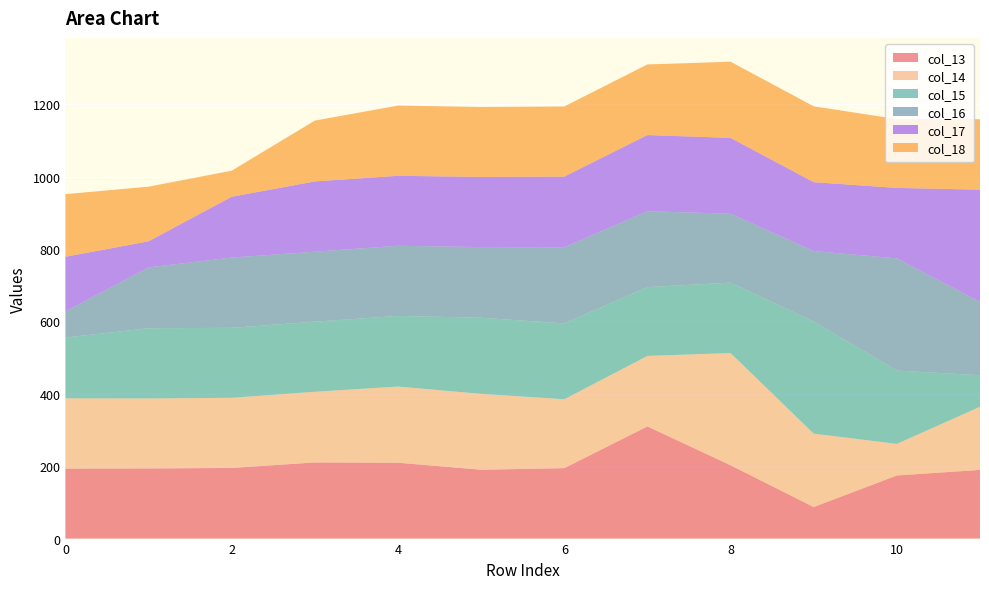

Reading left to right, what are all the values shown in this chart?

col_13: 0=193.3	1=193.7	2=195.1	3=210.3	4=209.6	5=190.2	6=194.6	7=309.9	8=202.6	9=87.2	10=174.3	11=189.7
col_14: 0=194.0	1=193.3	2=193.7	3=195.1	4=210.3	5=209.6	6=190.2	7=194.6	8=309.9	9=202.6	10=87.2	11=174.3
col_15: 0=168.0	1=194.0	2=193.3	3=193.7	4=195.1	5=210.3	6=209.6	7=190.2	8=194.6	9=309.9	10=202.6	11=87.2
col_16: 0=72.0	1=168.0	2=194.0	3=193.3	4=193.7	5=195.1	6=210.3	7=209.6	8=190.2	9=194.6	10=309.9	11=202.6
col_17: 0=151.0	1=72.0	2=168.0	3=194.0	4=193.3	5=193.7	6=195.1	7=210.3	8=209.6	9=190.2	10=194.6	11=309.9
col_18: 0=173.0	1=151.0	2=72.0	3=168.0	4=194.0	5=193.3	6=193.7	7=195.1	8=210.3	9=209.6	10=190.2	11=194.6